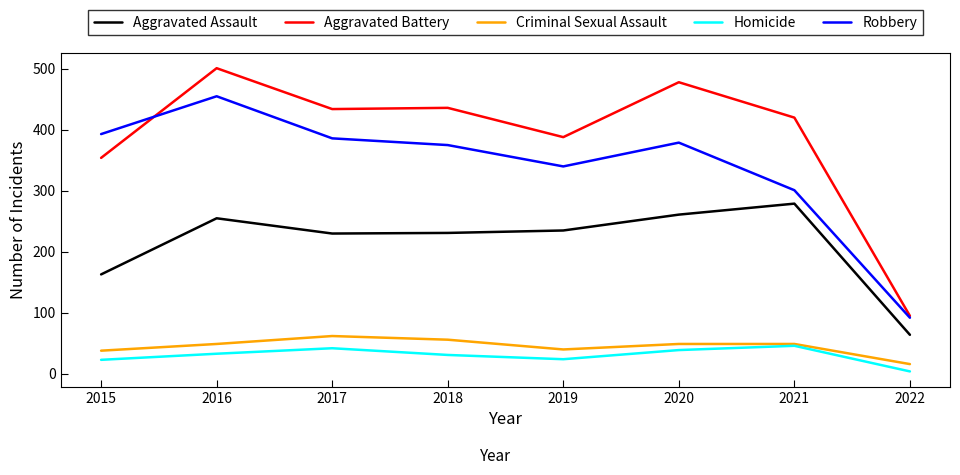

What is the difference between the highest and lowest values at 2020?

439